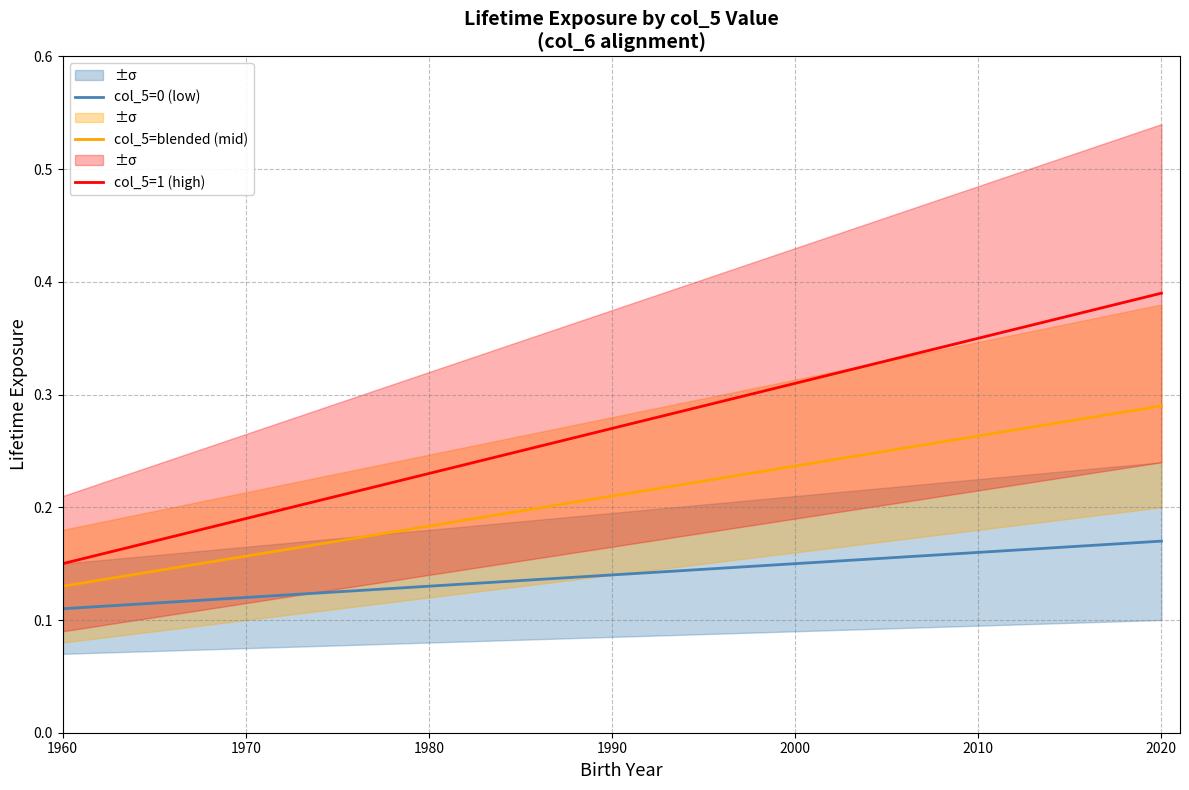

Which category has the lowest value in the col_5=blended (mid) series?

1960